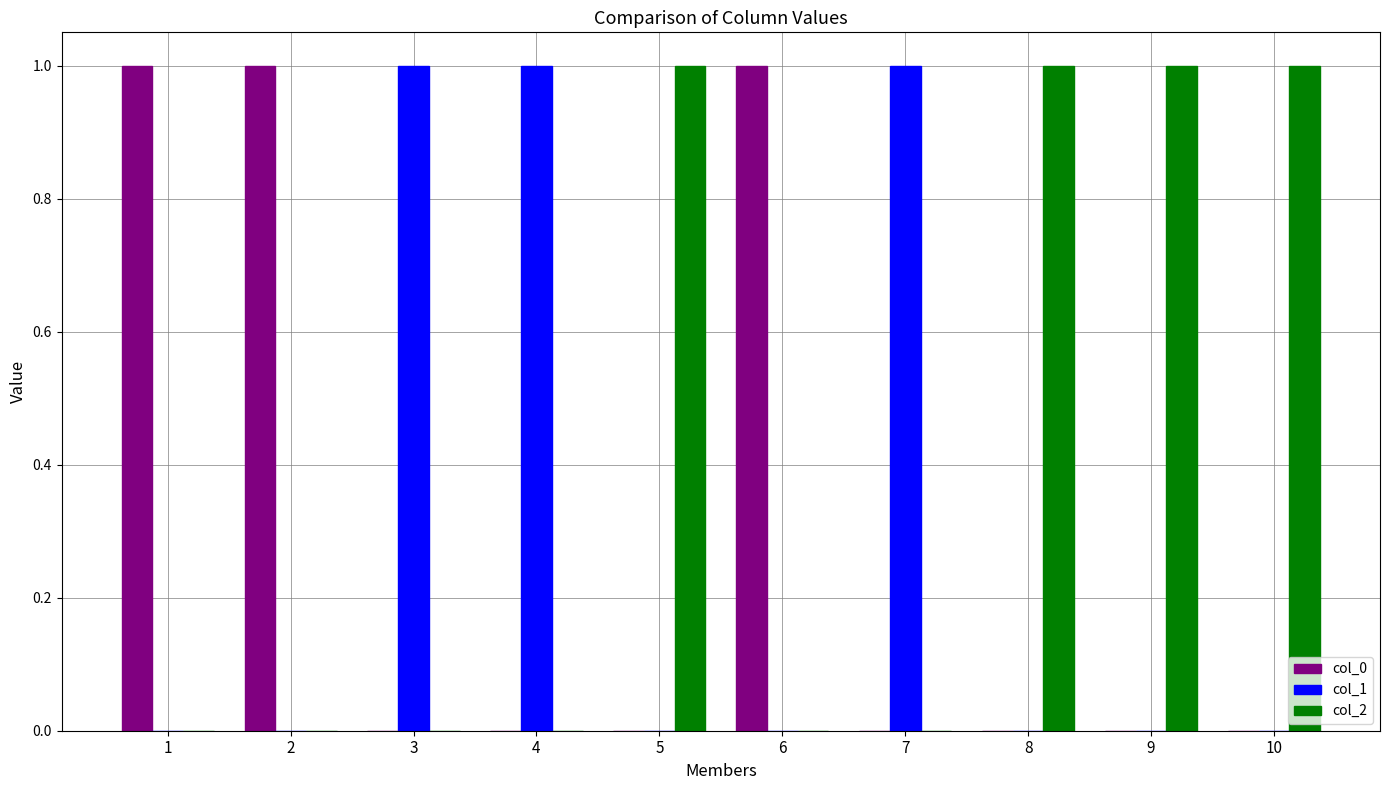

How many categories are shown in the chart?

10